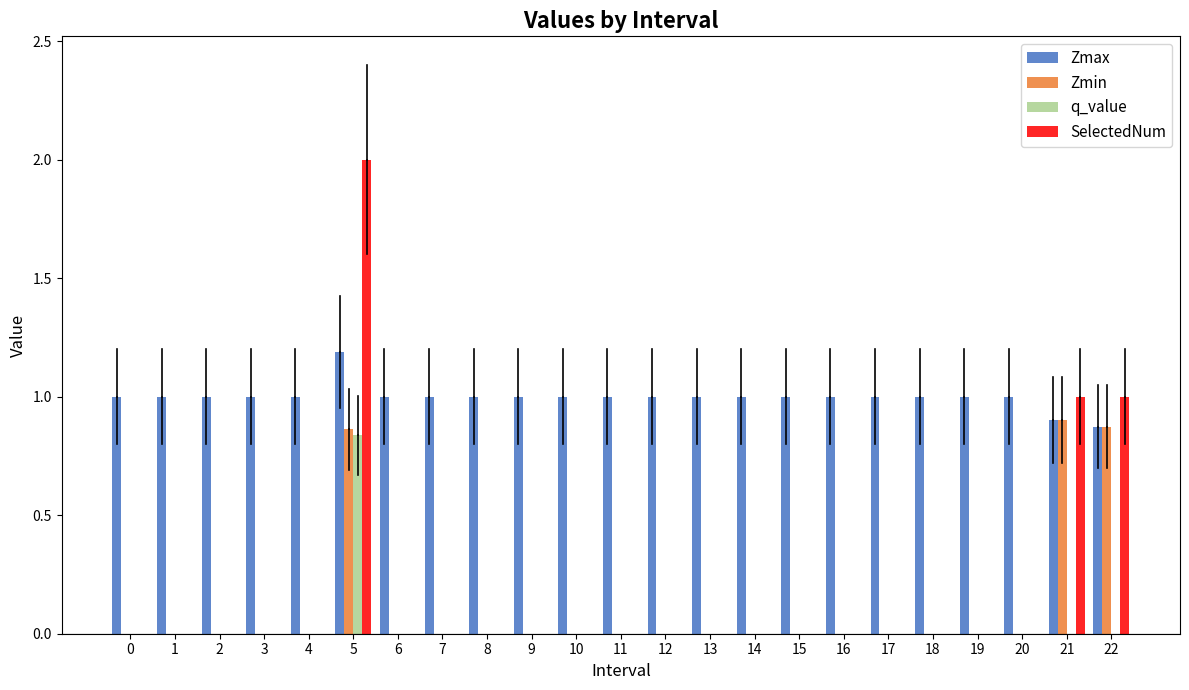

Which label corresponds to the largest value in the chart?

5